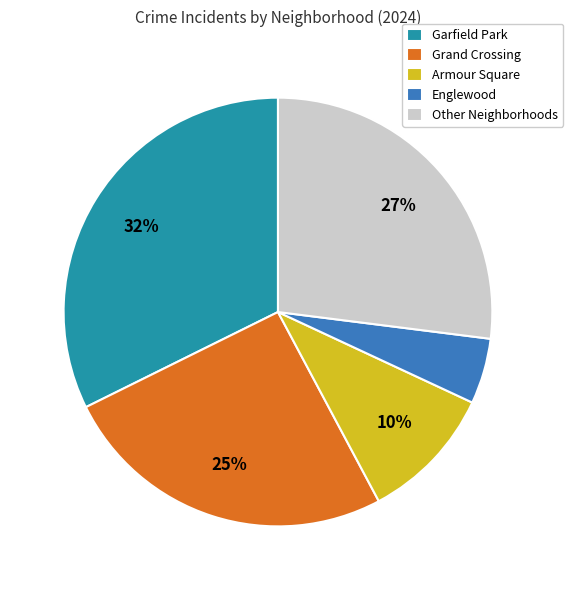

What is the smallest slice in the pie chart?

Englewood